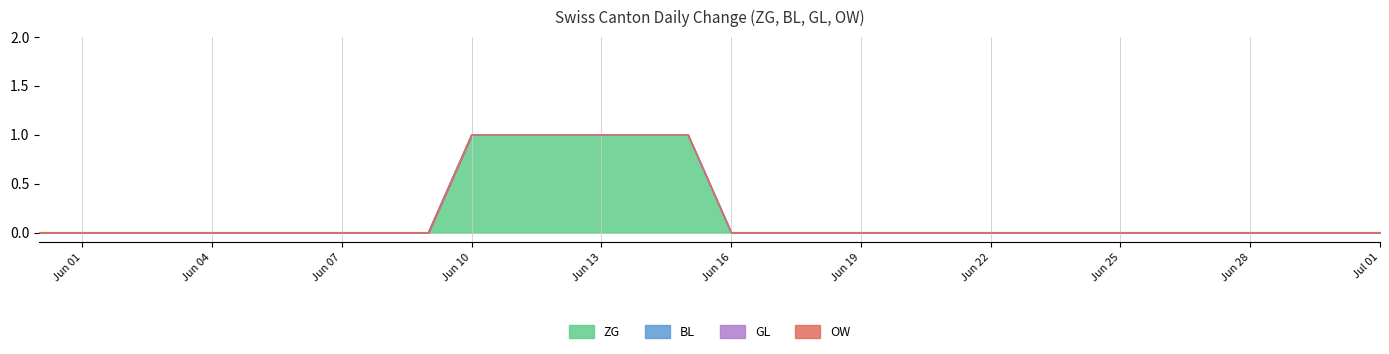

Which series has the largest range (max minus min)?

ZG